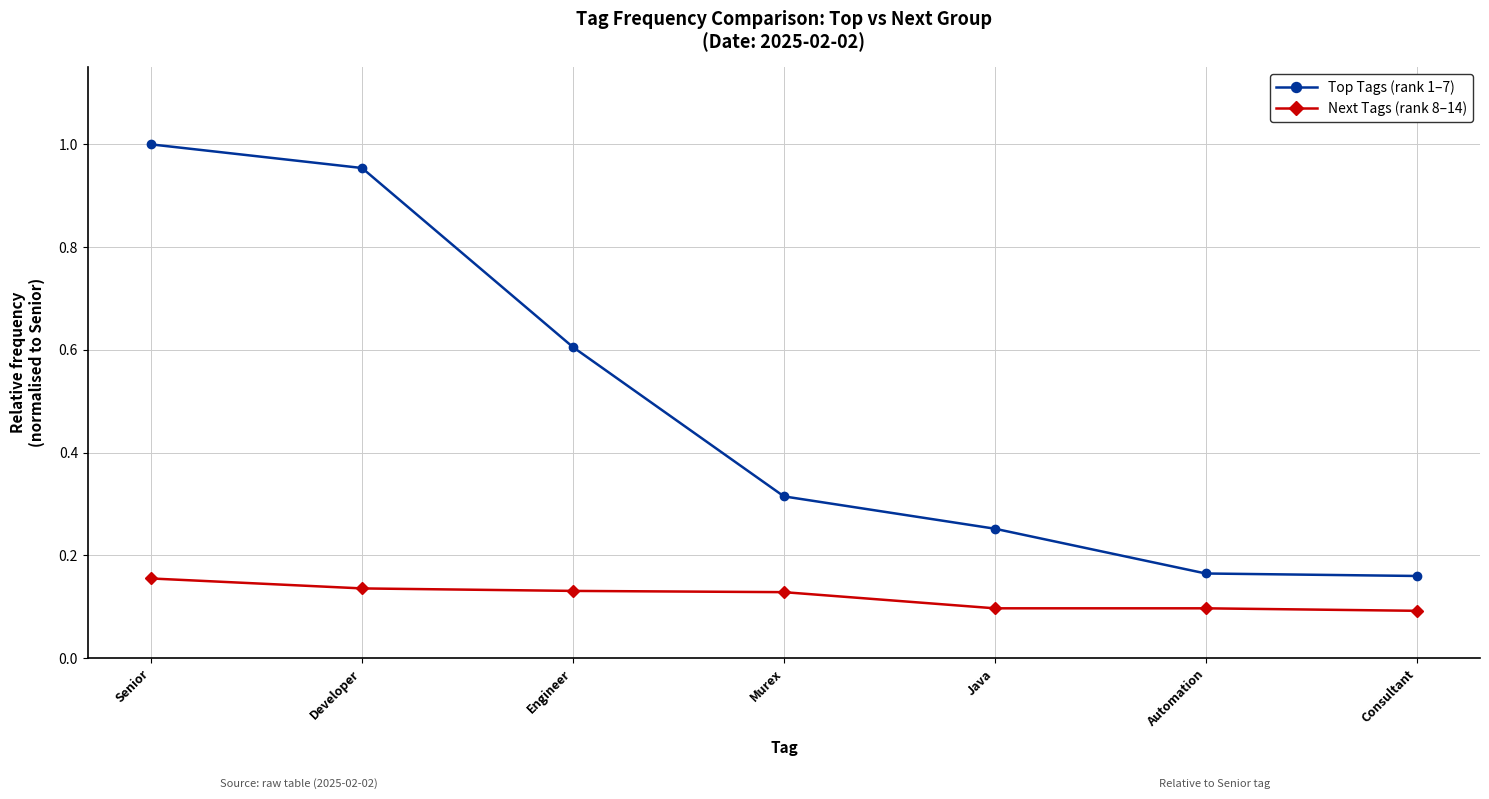

What is the total value across all series at Murex?

0.4